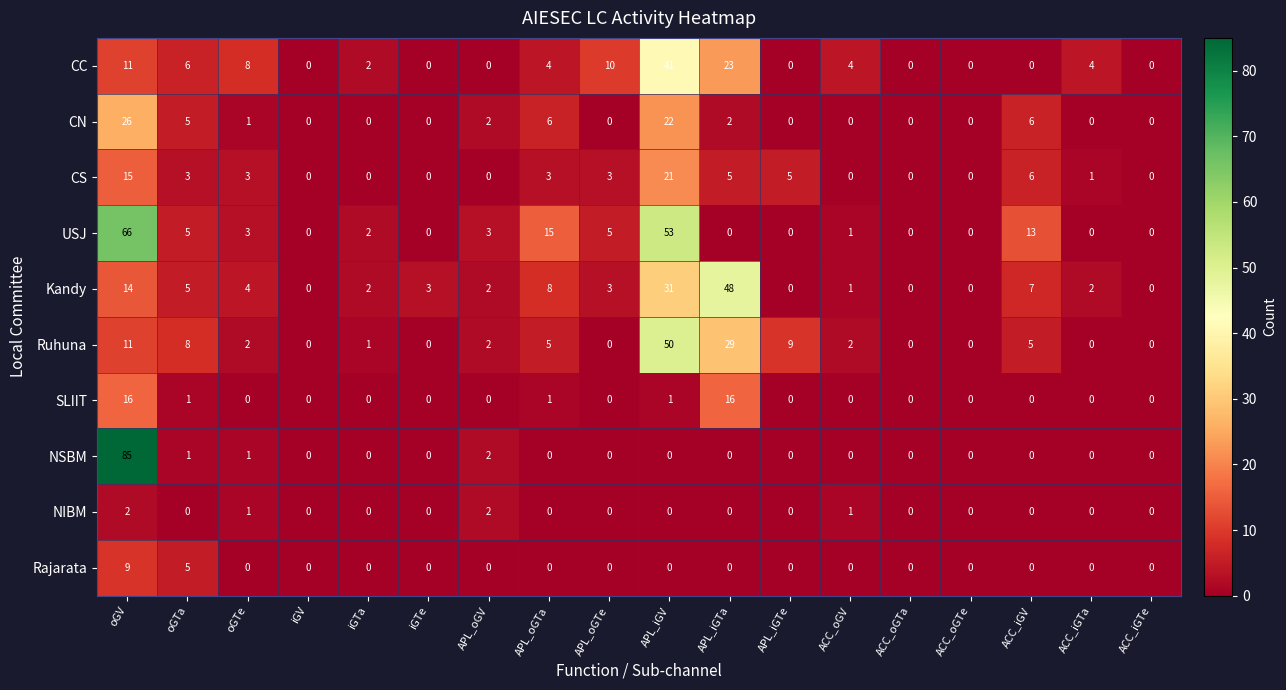

At how many categories does at least one series exceed 32?

3